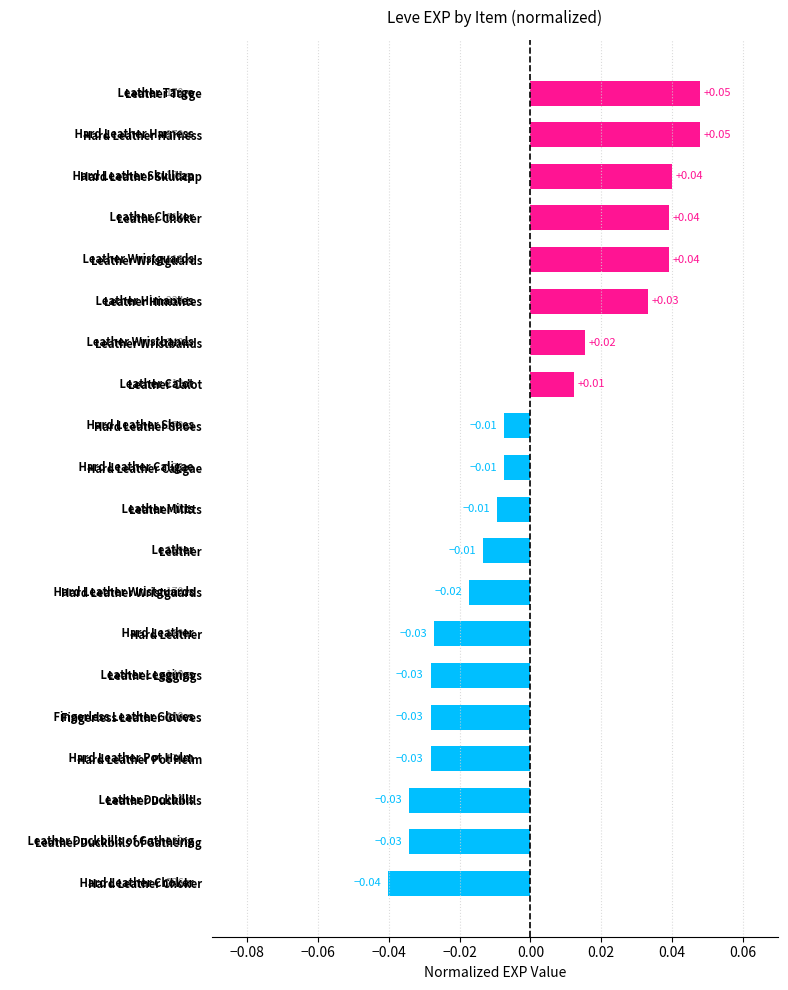

At which category does the chart reach its minimum across all series?

Hard Leather Choker